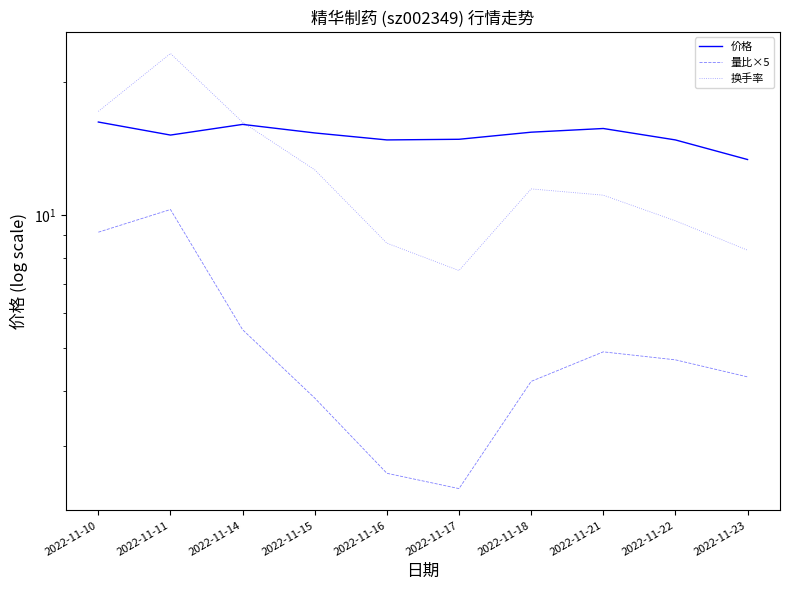

After their last crossing, which series has the higher values: 换手率 or 价格?

价格